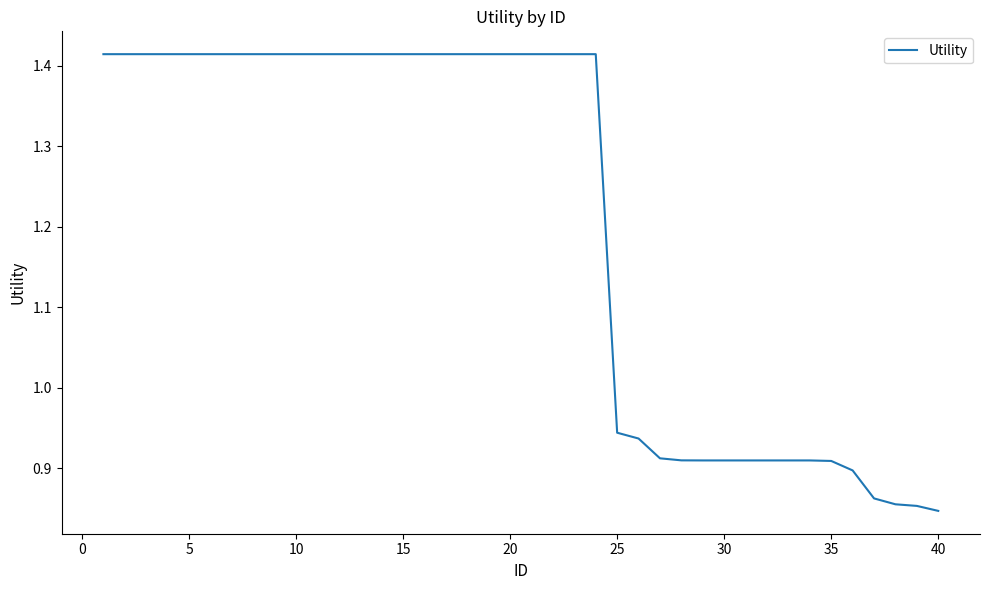

Does the chart have visible grid lines?

No